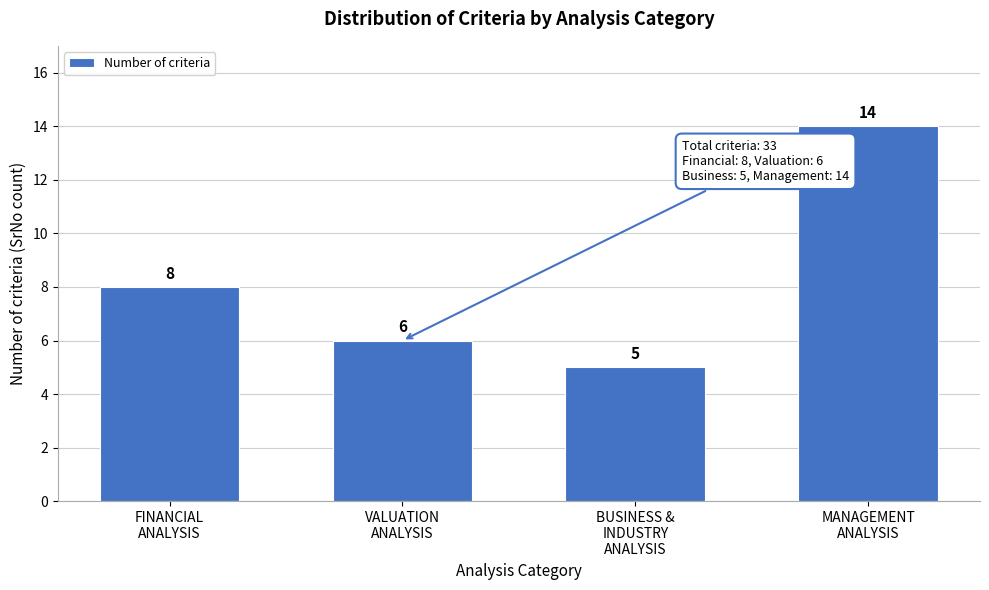

Reading right to left, what are all the values shown in this chart?

14	5	6	8